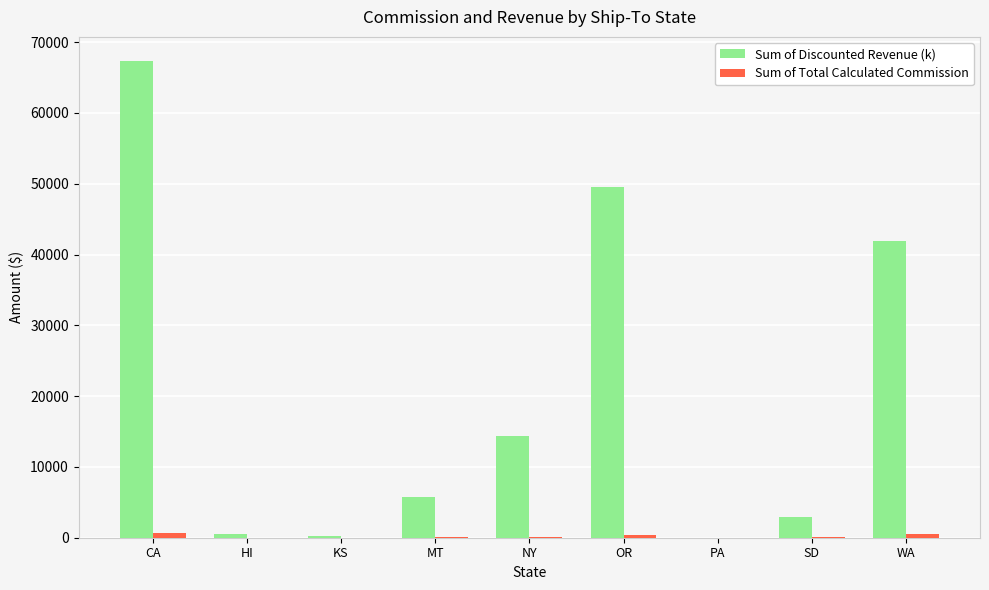

Between CA and WA, which series saw the biggest shift?

Sum of Discounted Revenue (k)